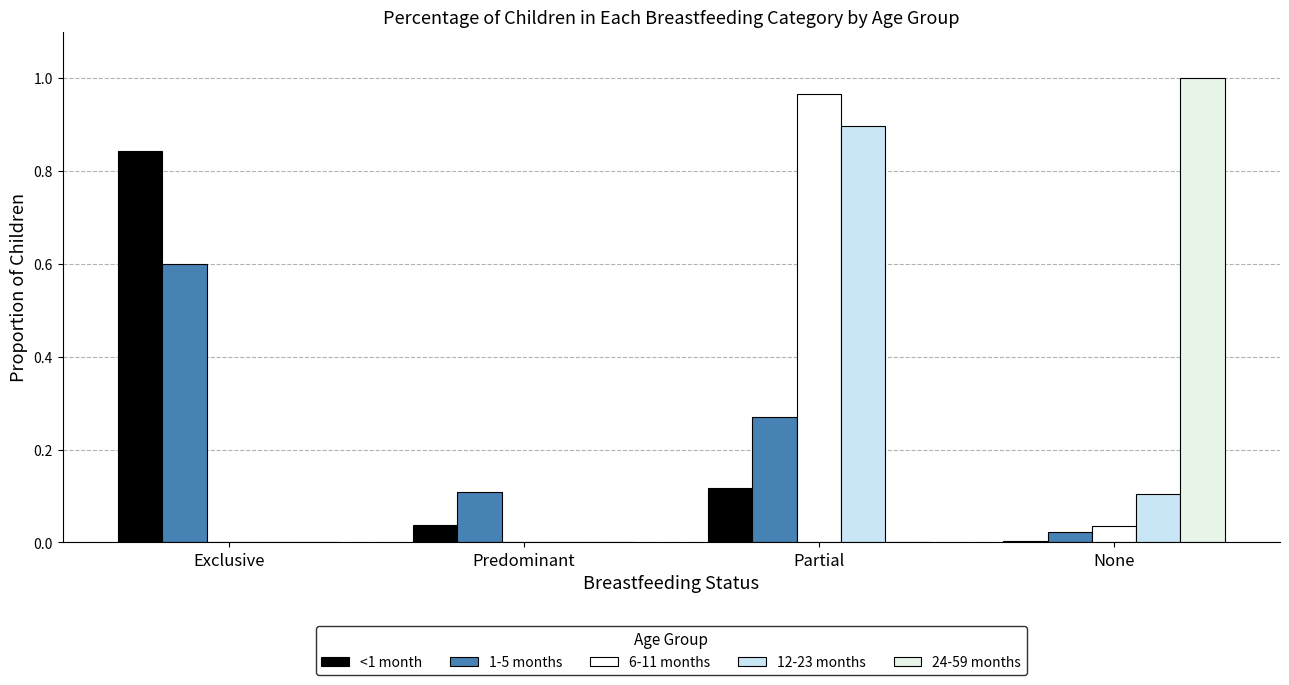

Count the number of data series in this chart.

5